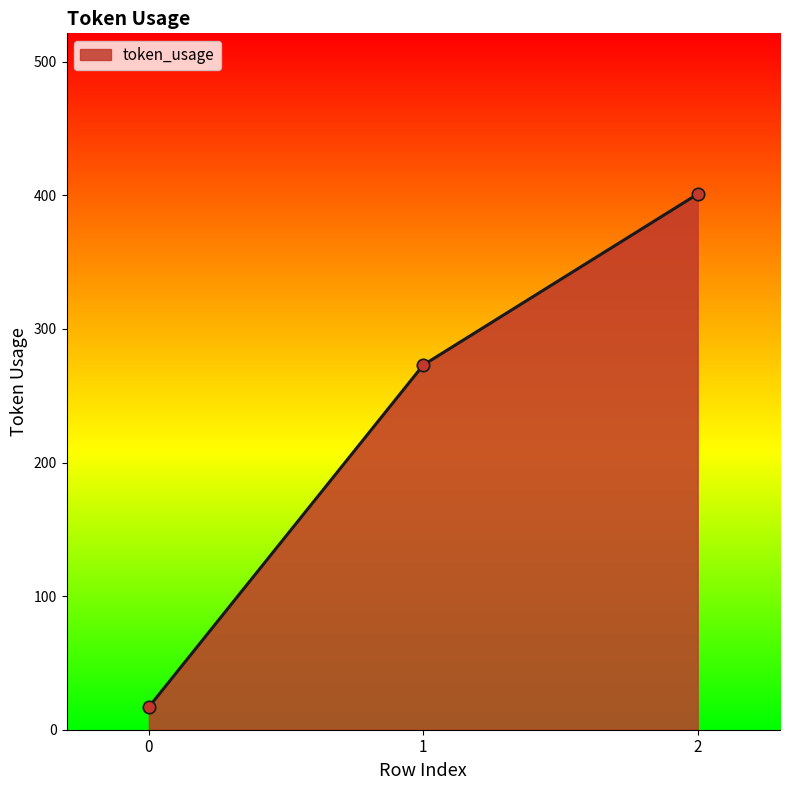

What is the change in value from 1 to 2?

+128